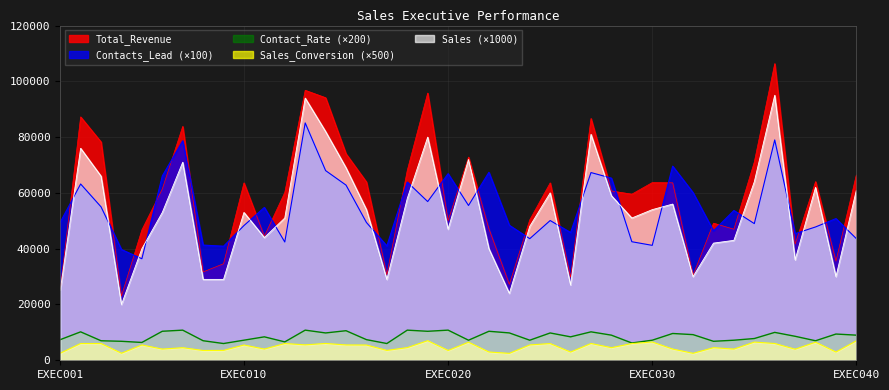

What is the difference between the second highest and minimum values in the Sales series?

74000.0